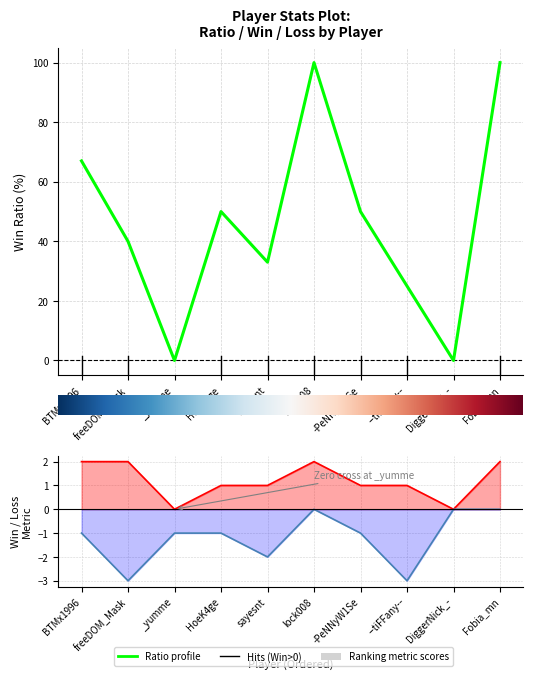

Between -PeNNyW1Se and sayesnt, which is larger?

-PeNNyW1Se